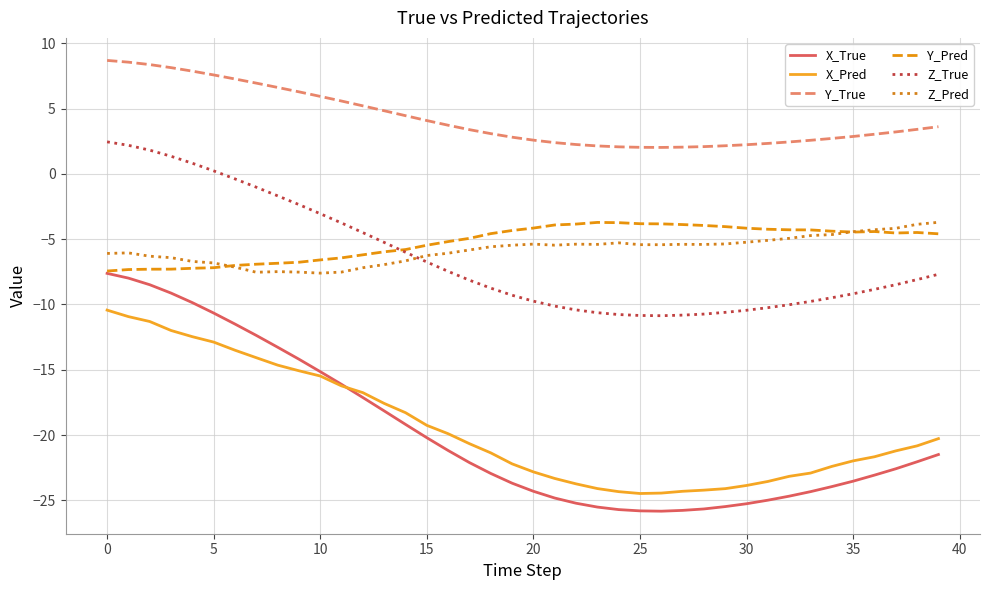

What is the highest value of the Y_Pred series?

-3.7